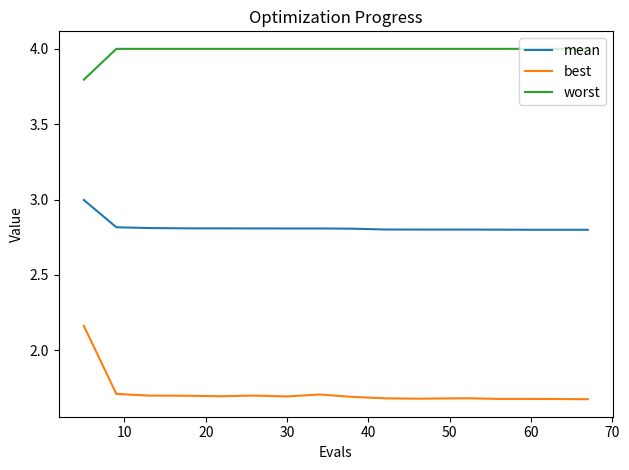

List the series in order of their peak value, lowest first.

best, mean, worst